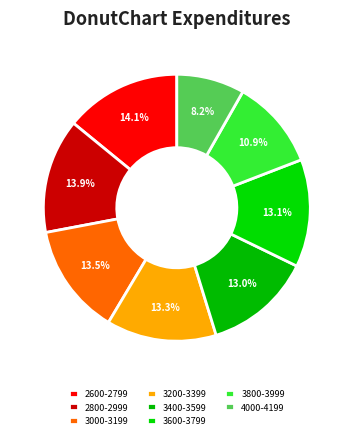

To the nearest percent, what is the difference between the largest and smallest slice percentages?

6%